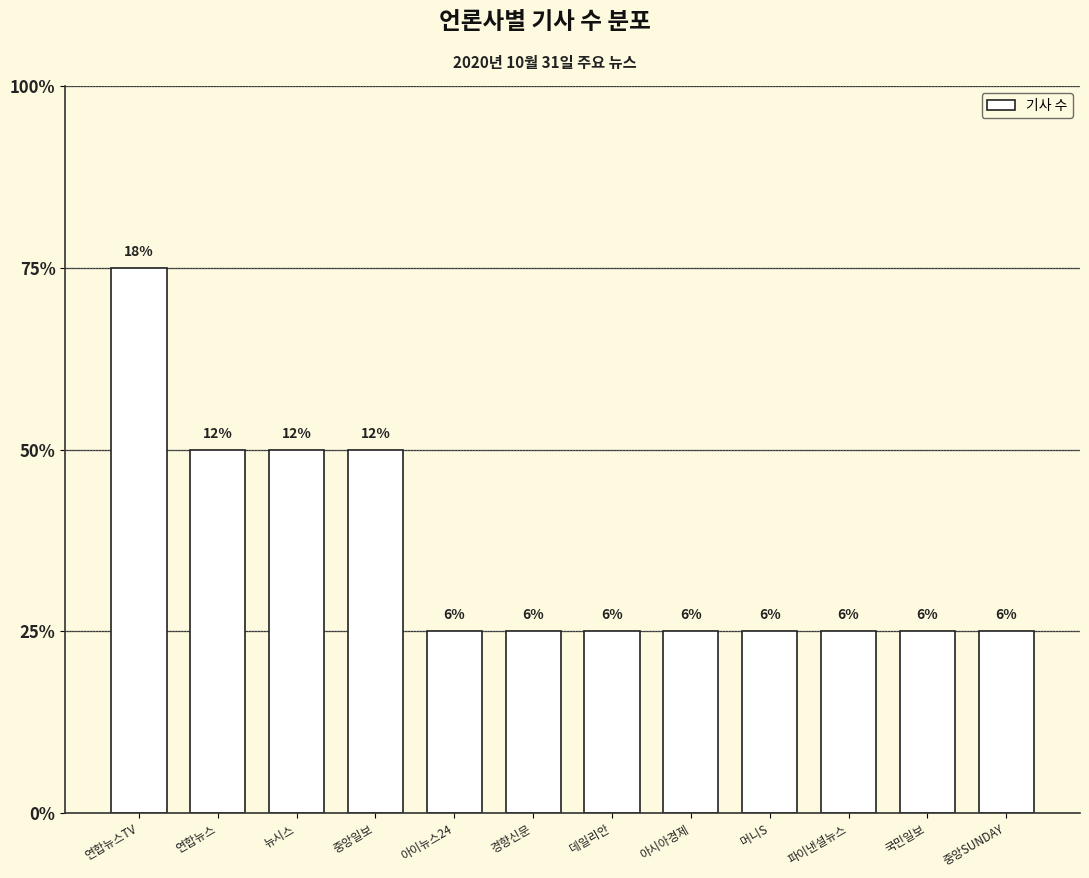

Does the chart contain any negative values?

No